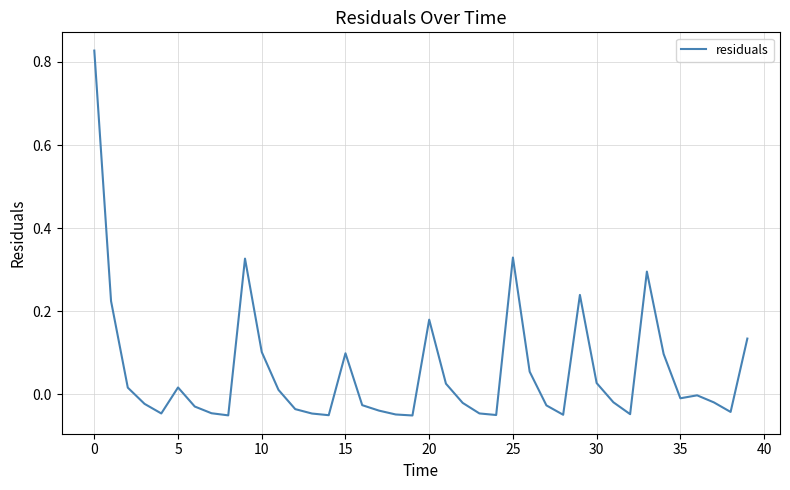

What is the difference between the maximum and minimum values?

0.9